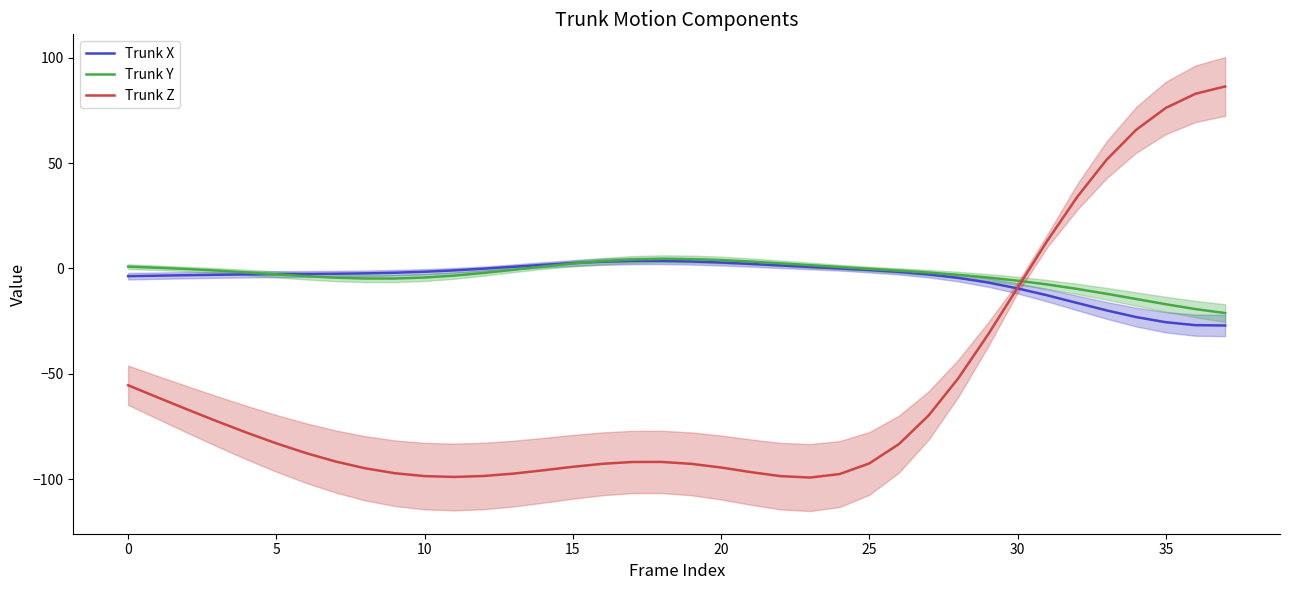

Is it true that Trunk Y equals -30.3 at 35?

False